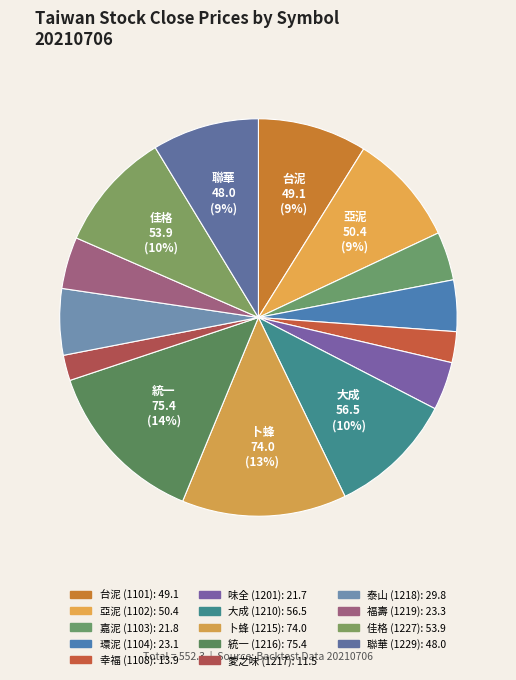

Count the number of slices in the pie.

14